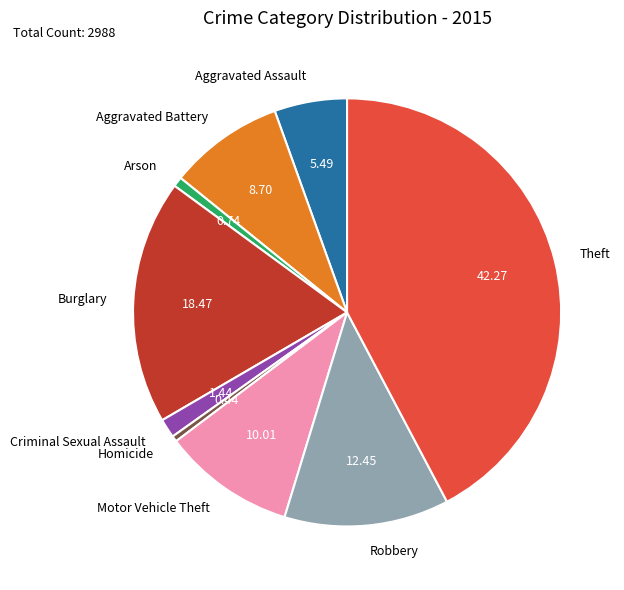

Is there any slice that represents more than half of the pie?

No